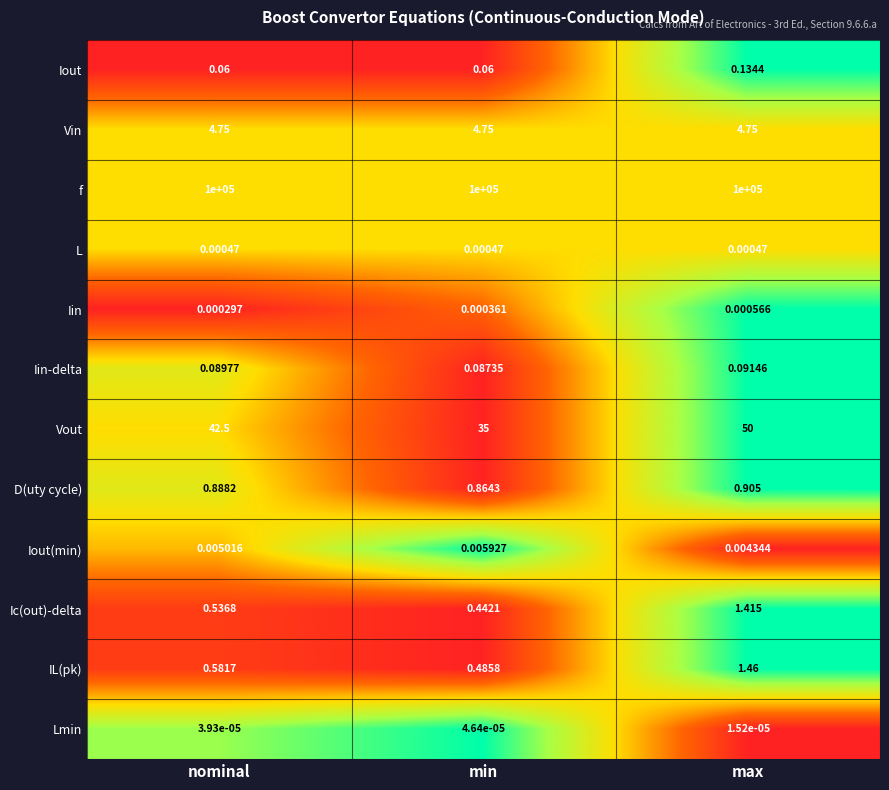

At which label does Vout reach its minimum?

min